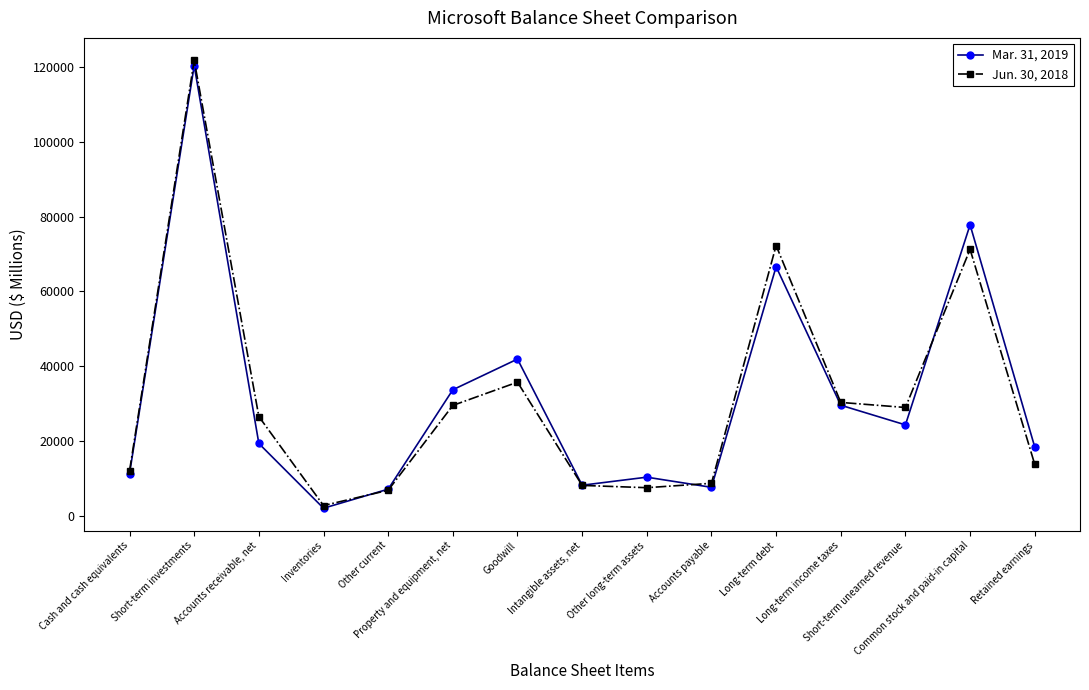

Which series has the largest range (max minus min)?

Jun. 30, 2018